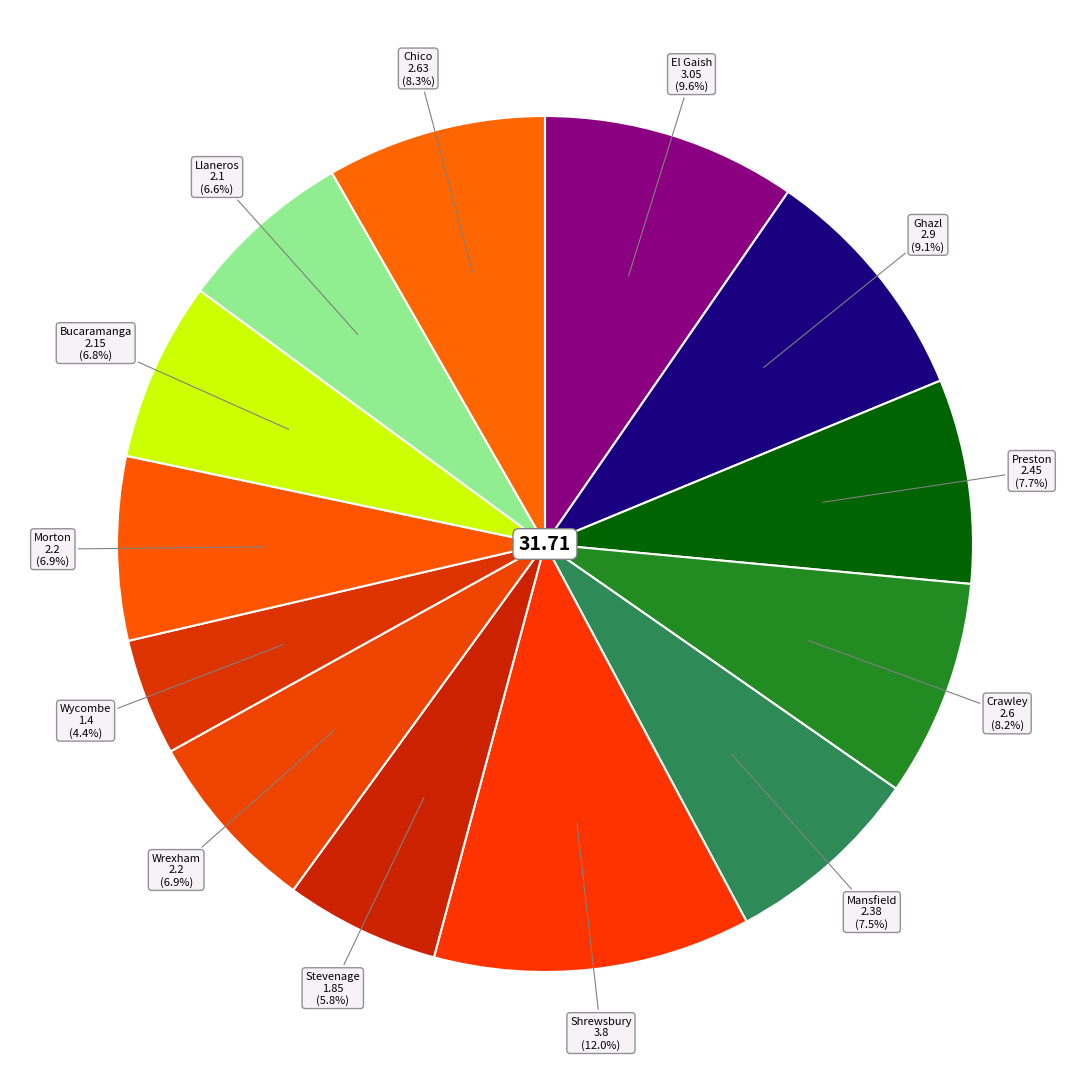

How many segments does this pie chart have?

13